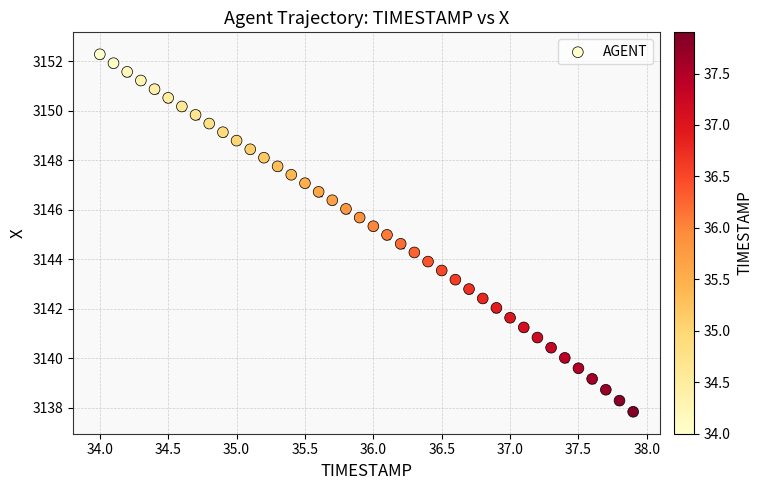

What is the range of X values (max minus min)?

3.9